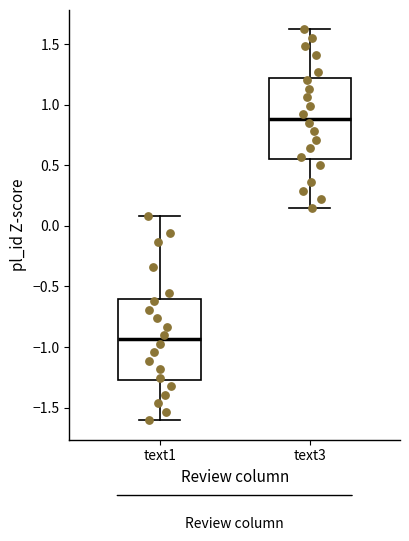

Reading left to right, read every box against the y-axis: the position of its median line, the range the box covers, and the ends of its whiskers. The values are not printed on the chart, so give them approximately, as read against the axis.

text1: median -0.95, box -1.25 to -0.60, whiskers -1.60 to 0.10
text3: median 0.90, box 0.55 to 1.20, whiskers 0.15 to 1.60